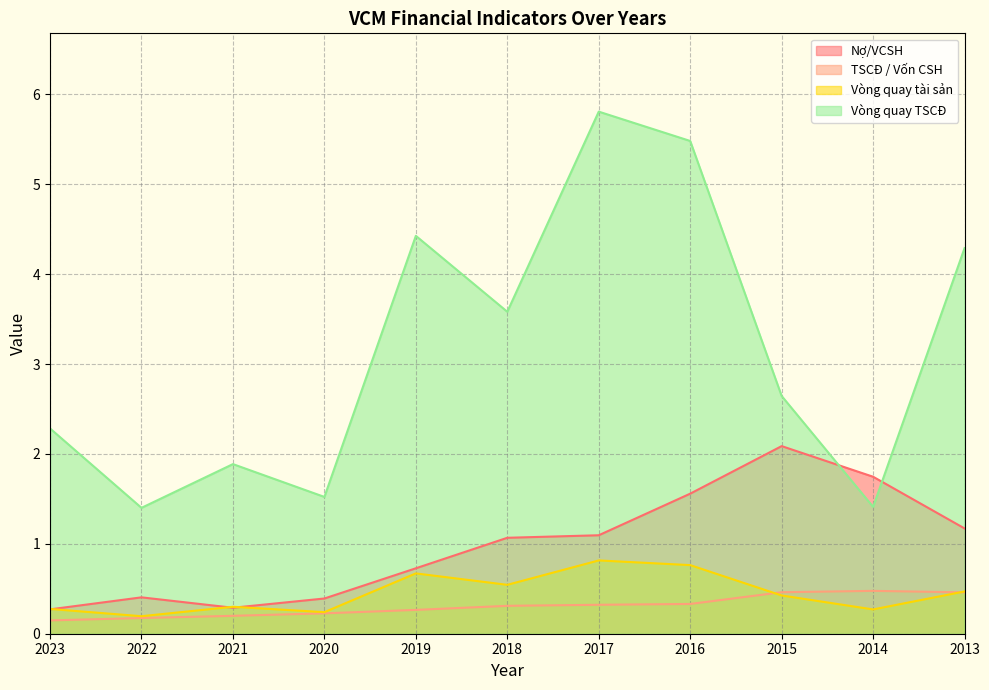

What is the greatest value displayed?

5.8